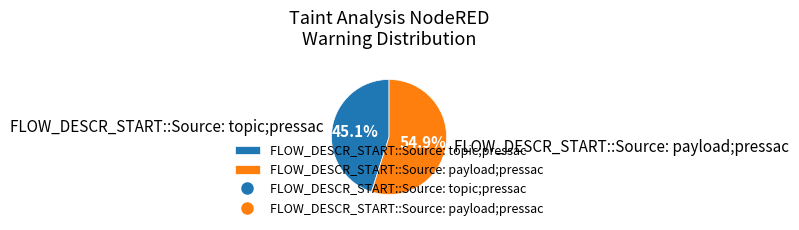

Count the number of slices in the pie.

2